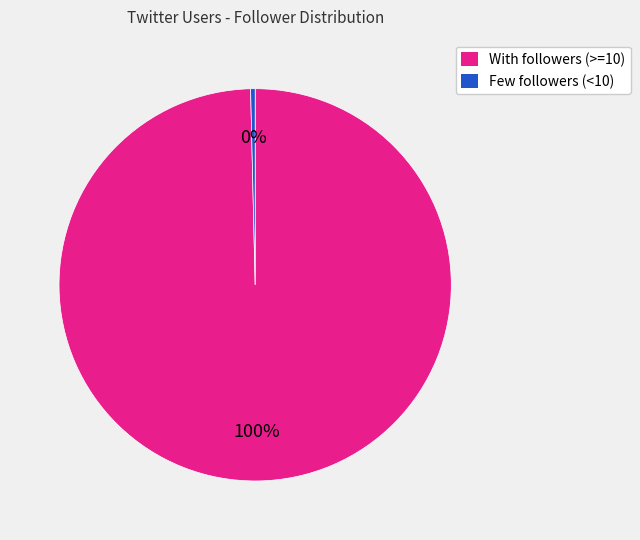

How many slices are in this pie chart?

2